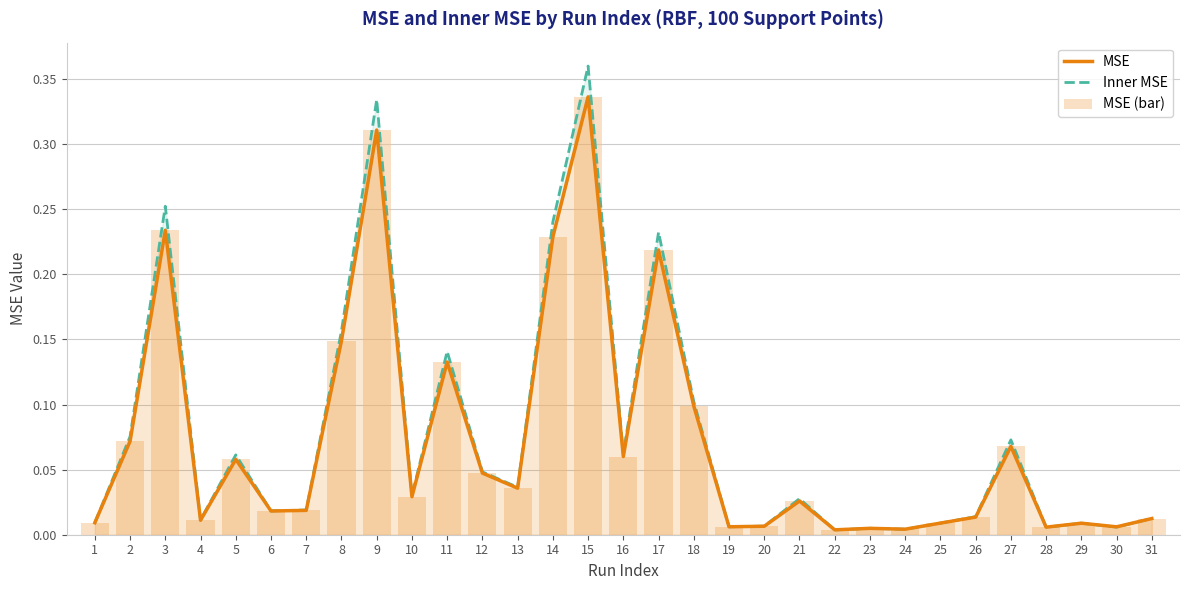

What is the sum of all Inner MSE values?

2.4